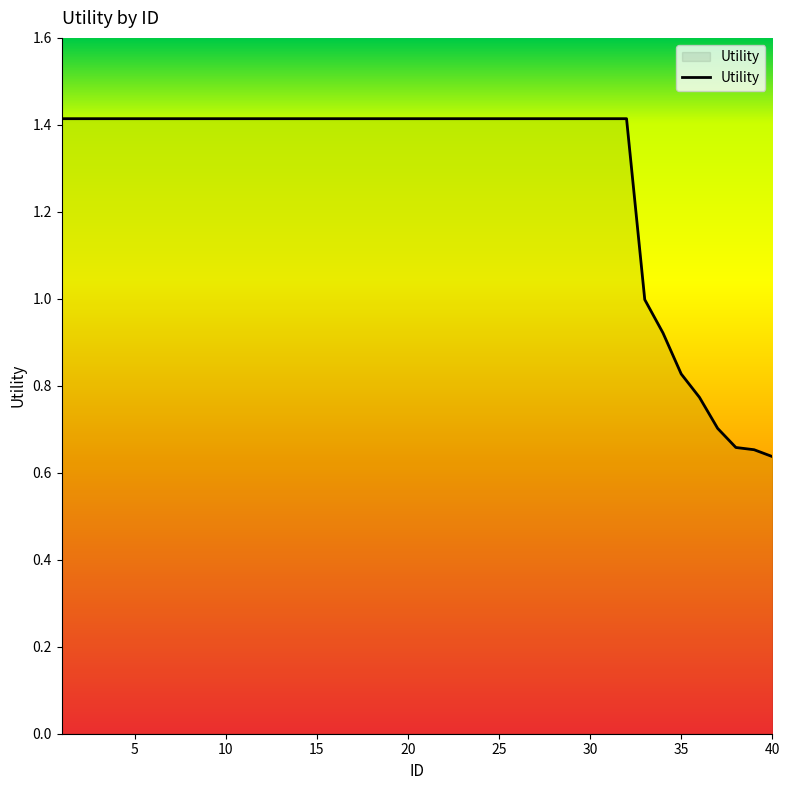

How many lines are shown in the chart?

1